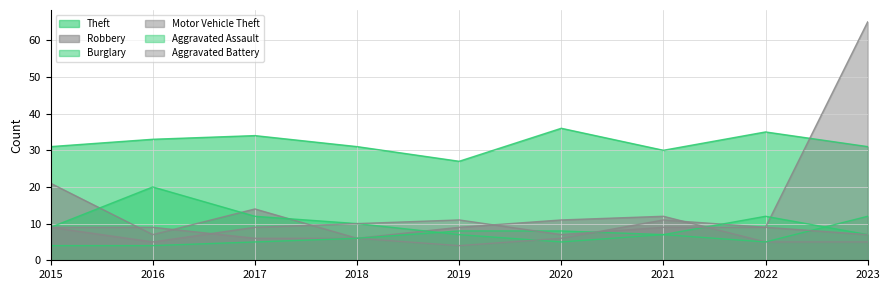

True or false: Robbery and Theft intersect in this chart.

False